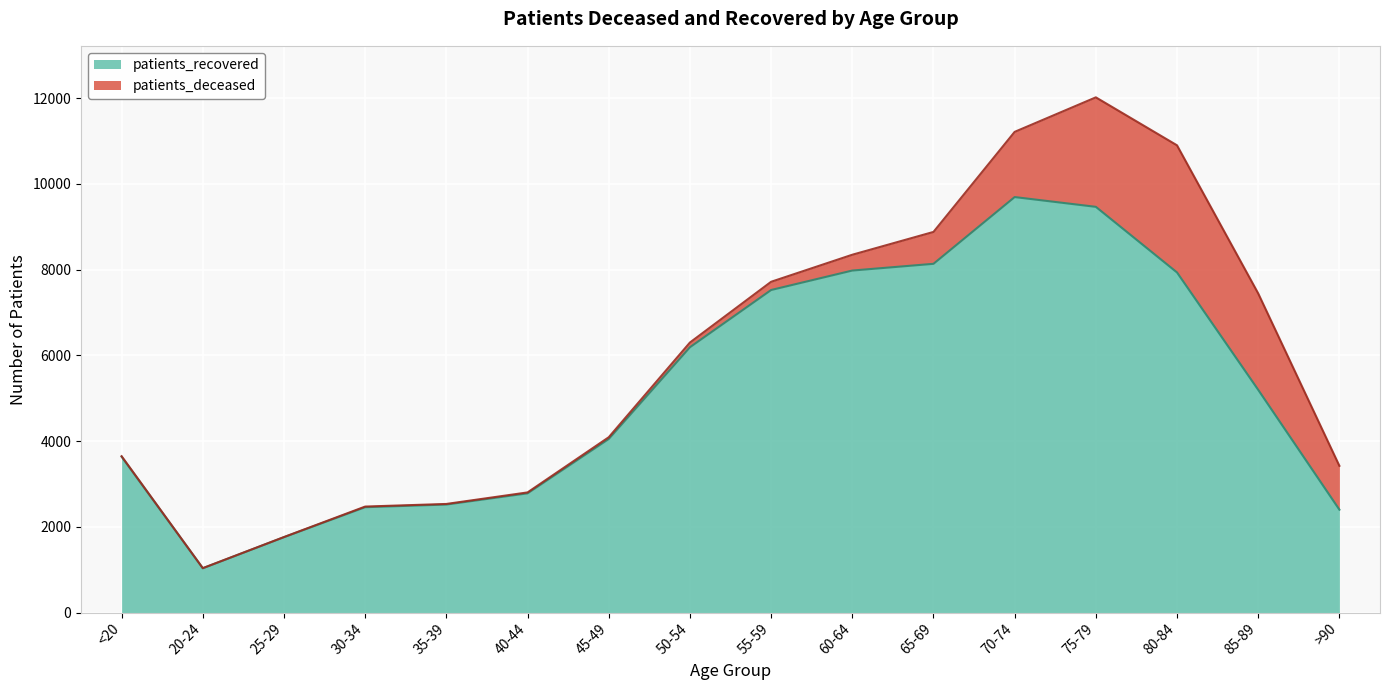

True or false: the data shows 7932 at 80-84.

True